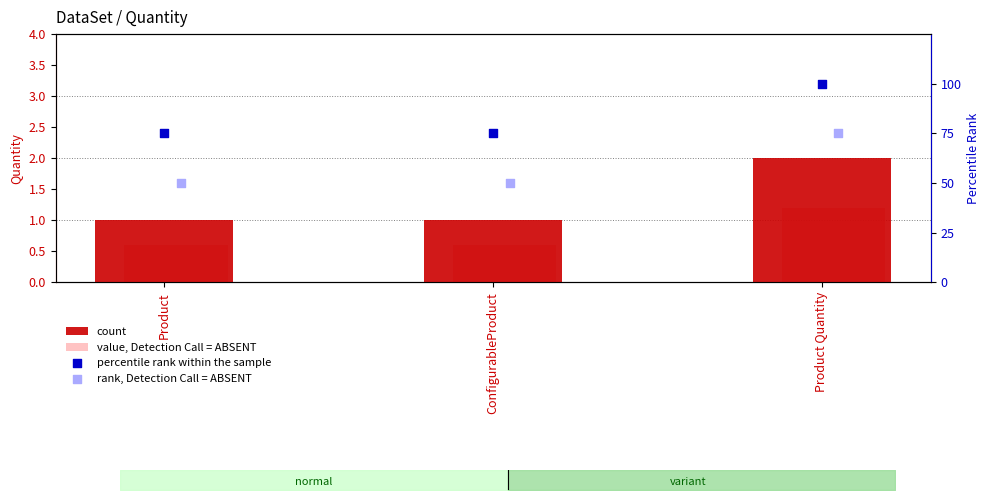

What is the total value across all series at ConfigurableProduct?

126.6